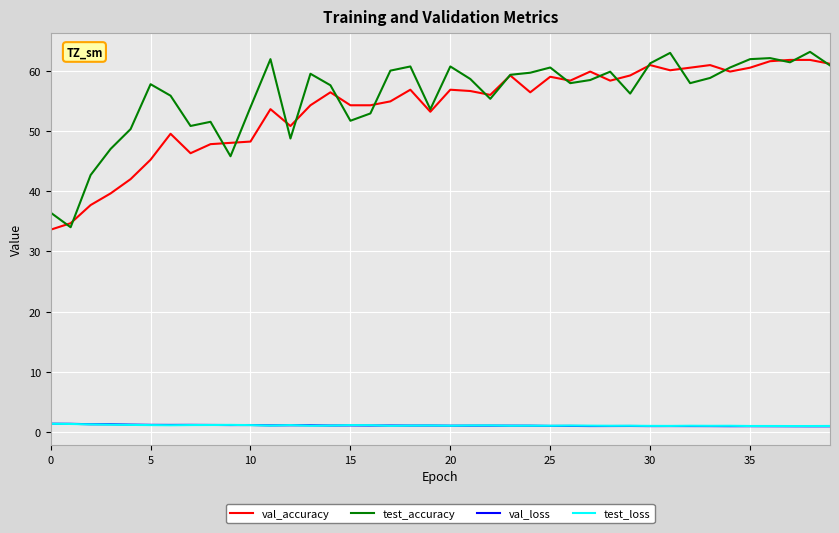

How many lines are shown in the chart?

4